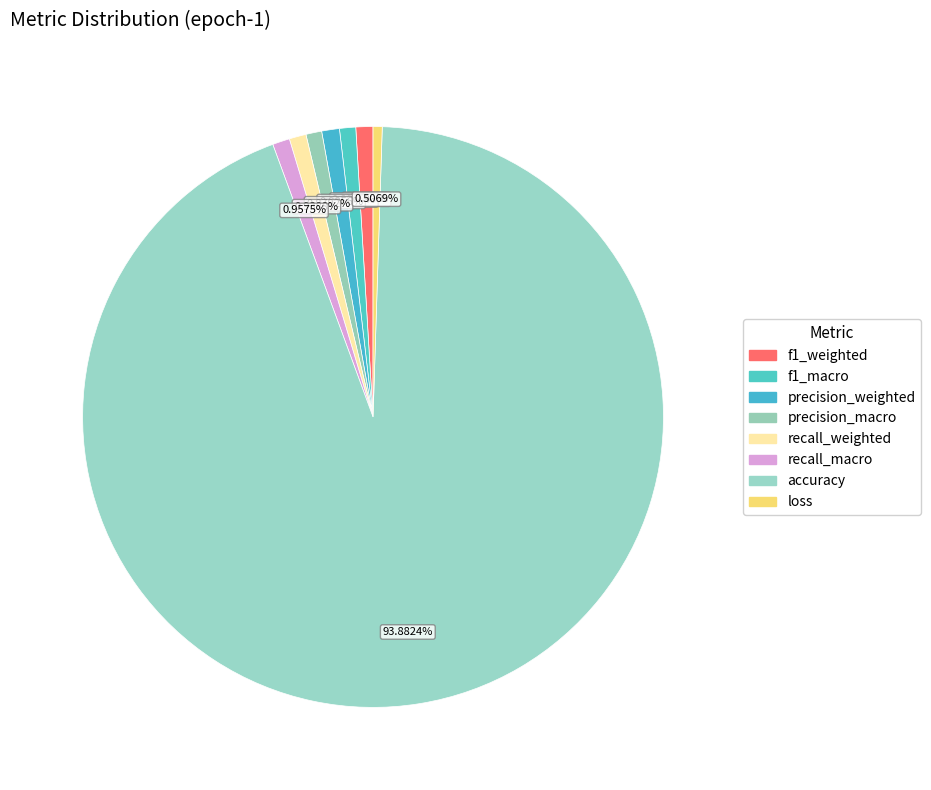

What percentage is the loss slice, to the nearest percent?

1%